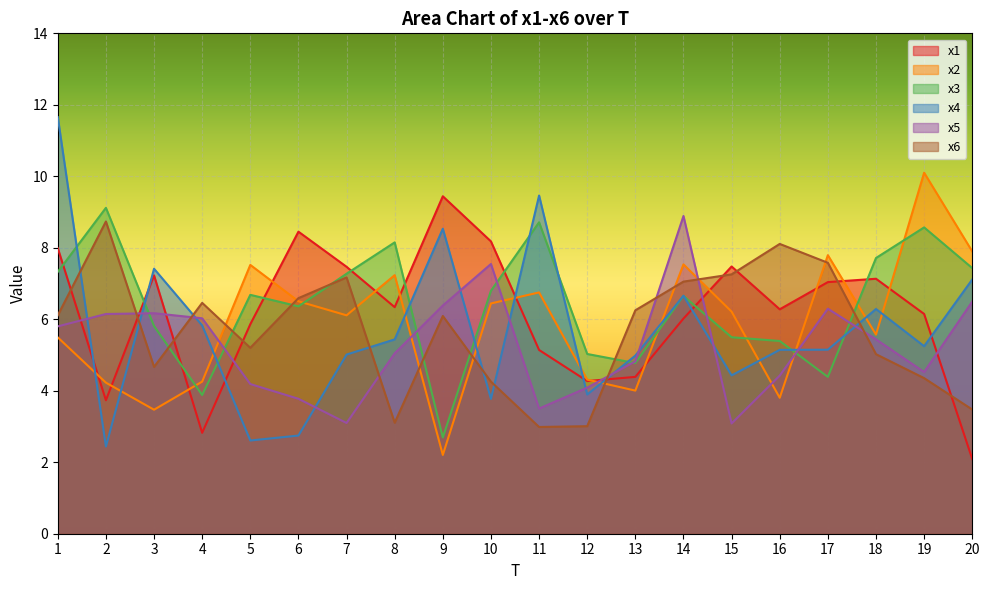

Does the chart display data point markers on the line(s)?

No